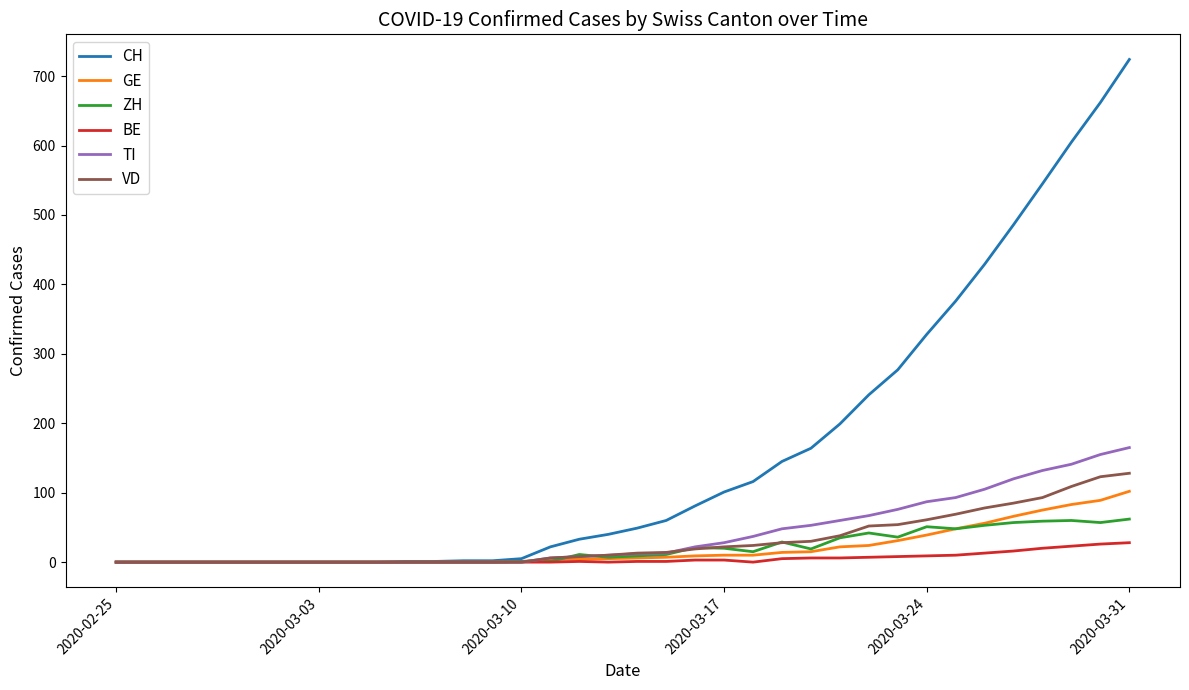

Which series has the largest total across all categories?

CH